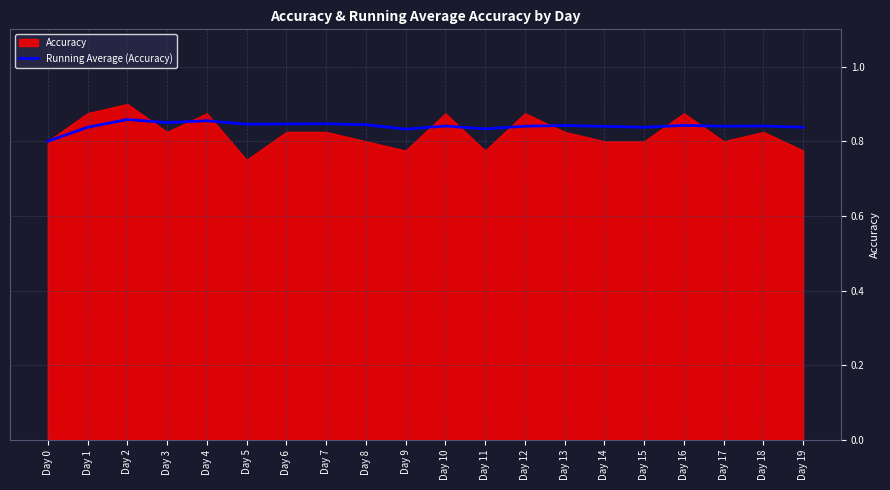

Is it true that Running Average (Accuracy) equals 0.3 at Day 9?

False